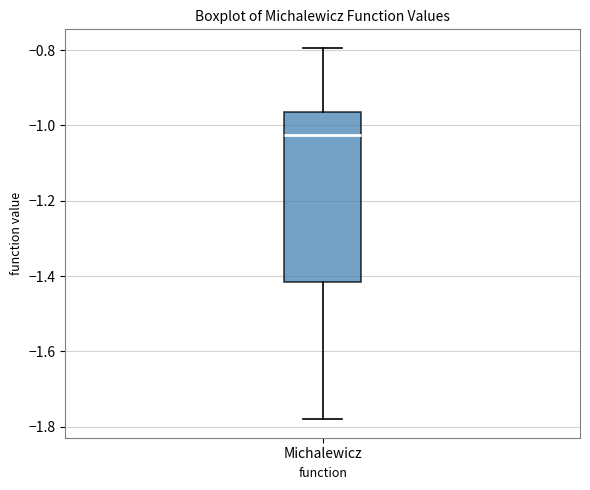

Read this box plot against the y-axis: the position of the median line, the range covered by the box, and the ends of both whiskers. The values are not printed on the chart, so give them approximately, as read against the axis.

median -1.02, box -1.42 to -0.96, whiskers -1.78 to -0.80